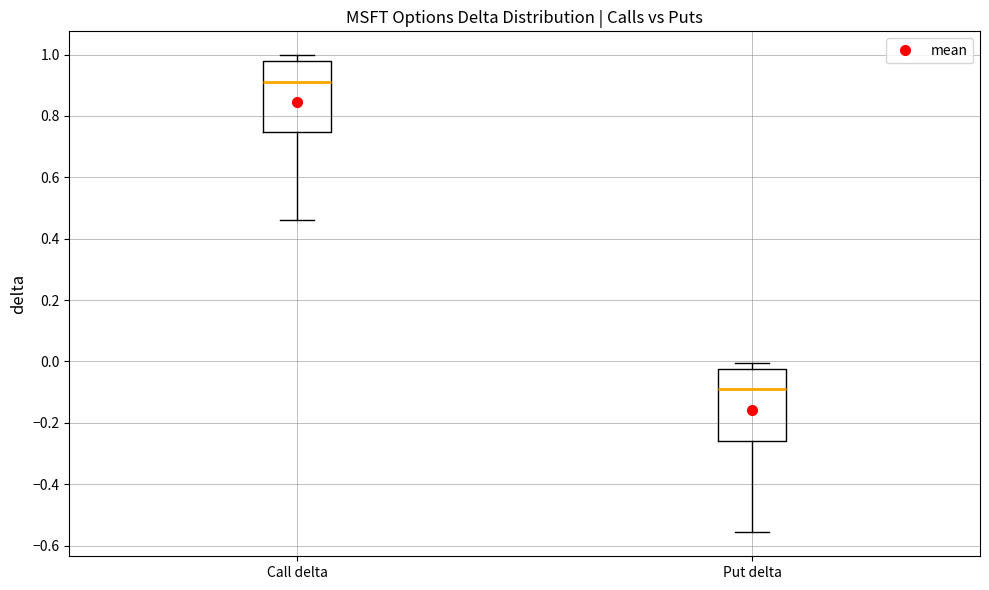

Where does the lower whisker of the box for Call delta end on the y-axis? The values are not printed on the chart, so give them approximately, as read against the axis.

0.46